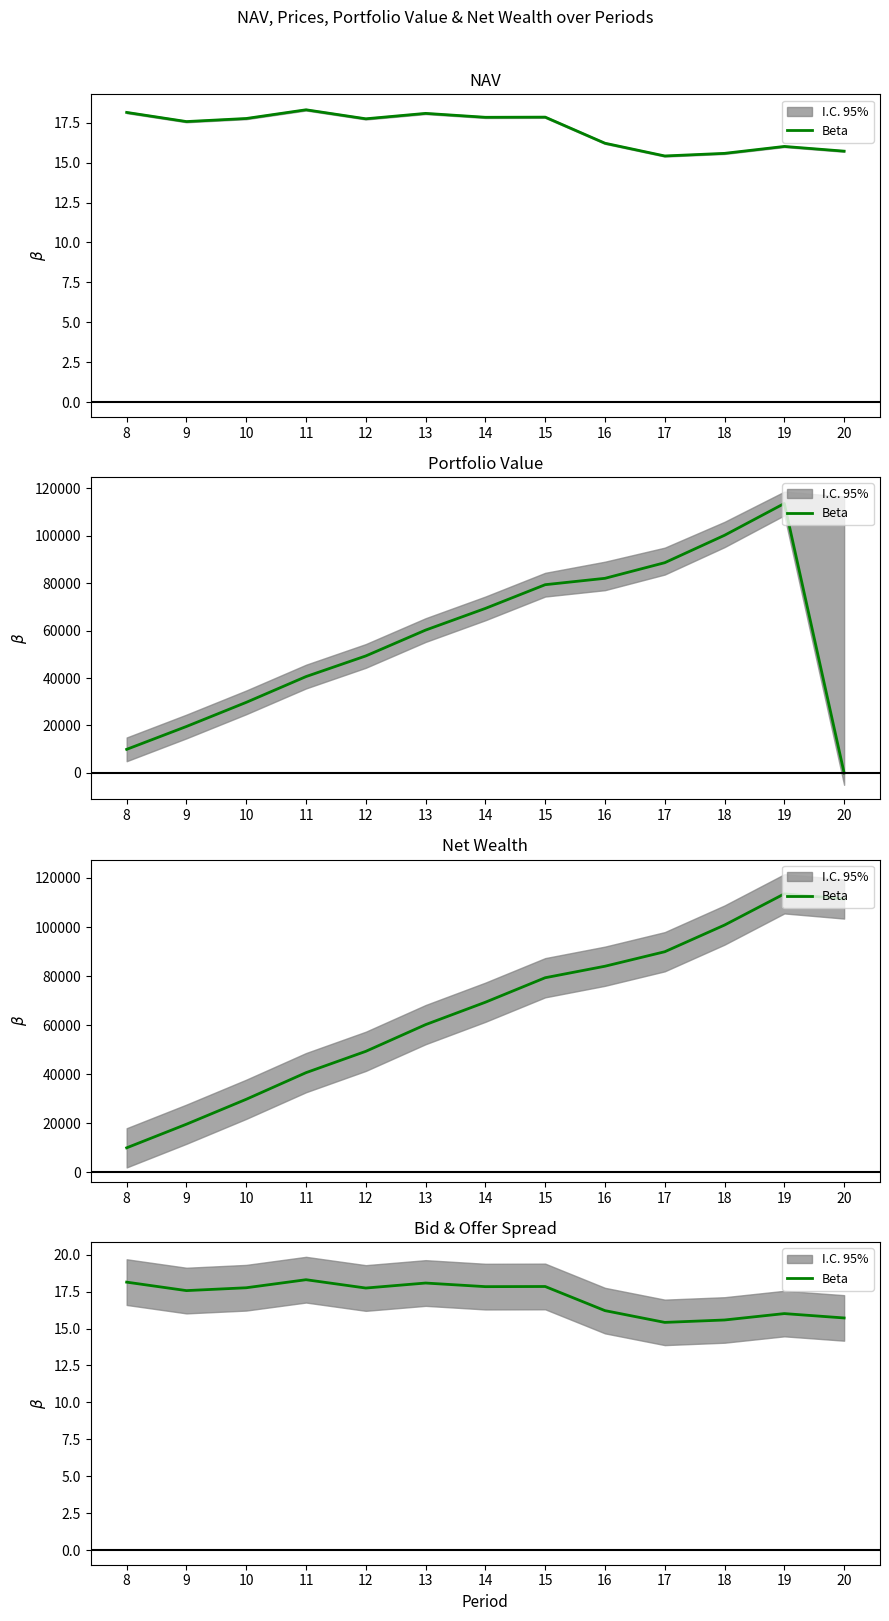

Rank the categories by value from lowest to highest.

17, 18, 20, 19, 16, 9, 12, 10, 14, 15, 13, 8, 11